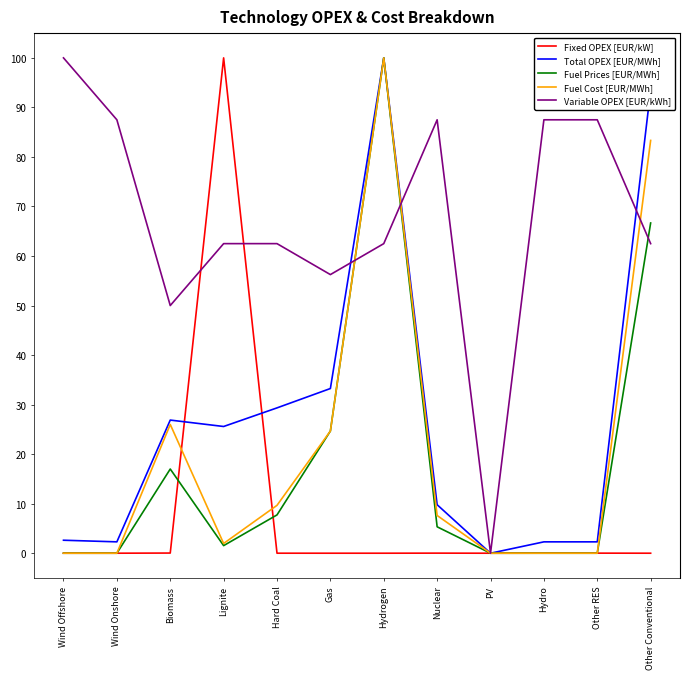

What is the difference between the maximum and minimum values in the Fixed OPEX [EUR/kW] series?

100.0